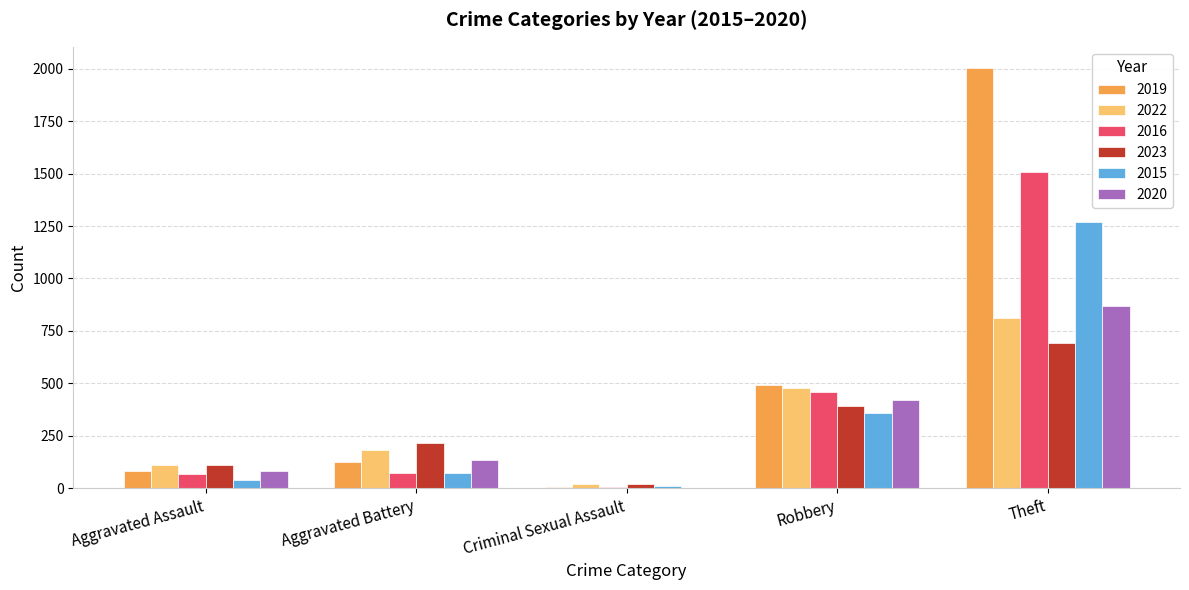

The value of 2019 at Theft is 724. True or false?

False